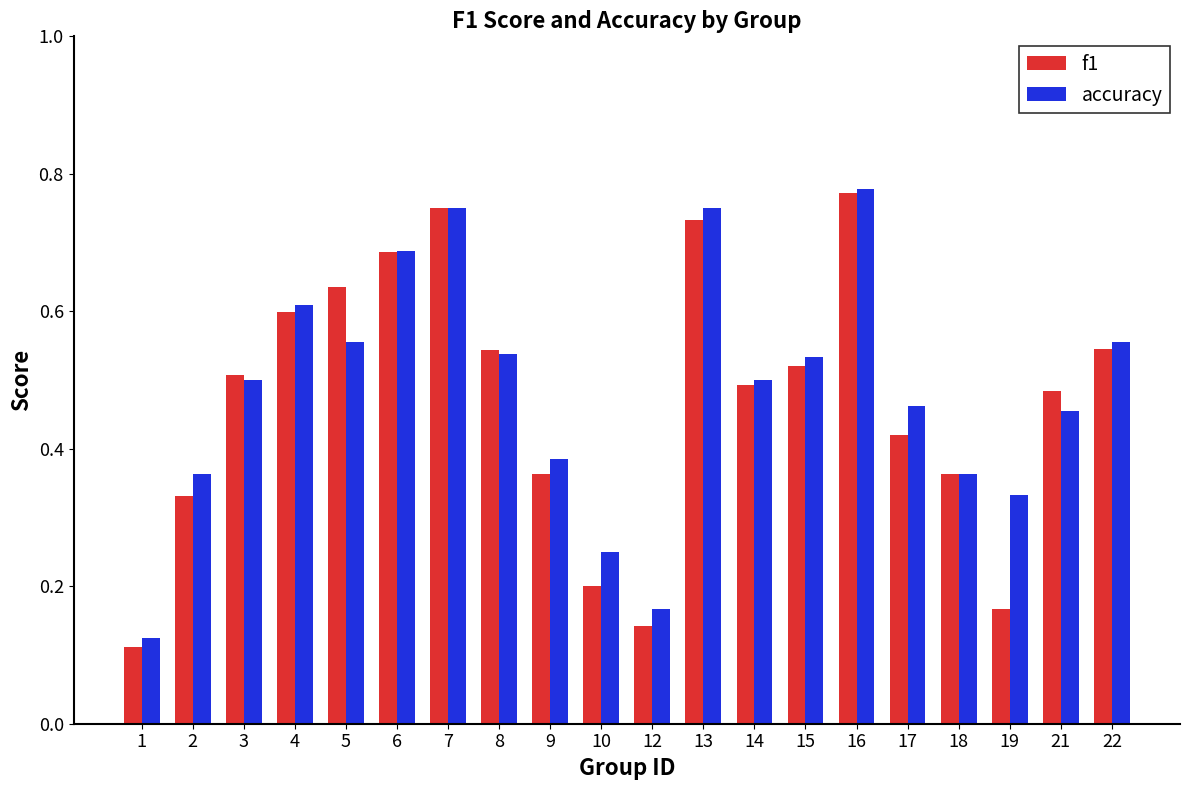

Which category has the highest value across all series?

16